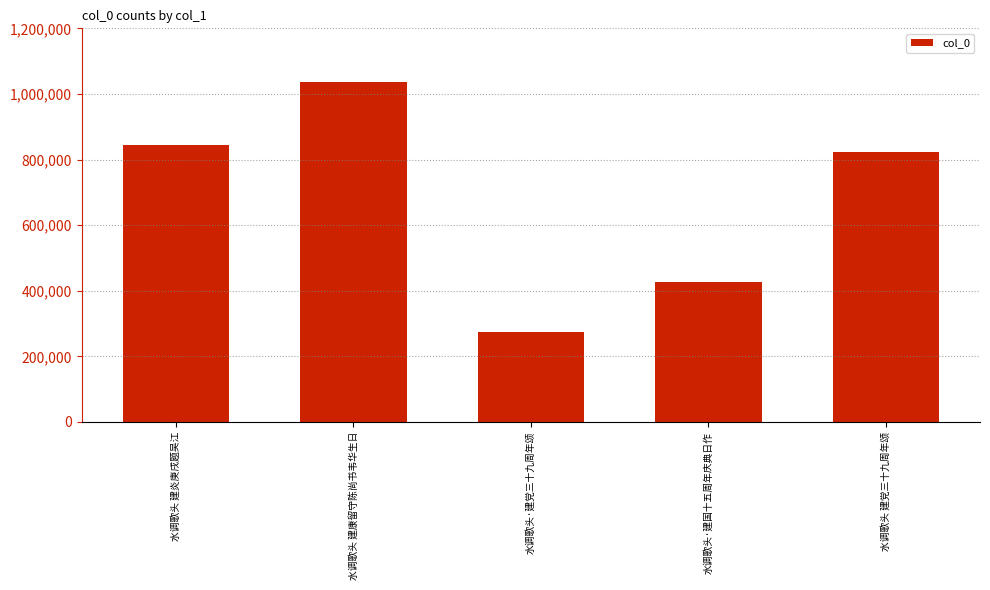

Reading right to left, extract all data points from this chart.

822280	428020	275569	1035212	845747